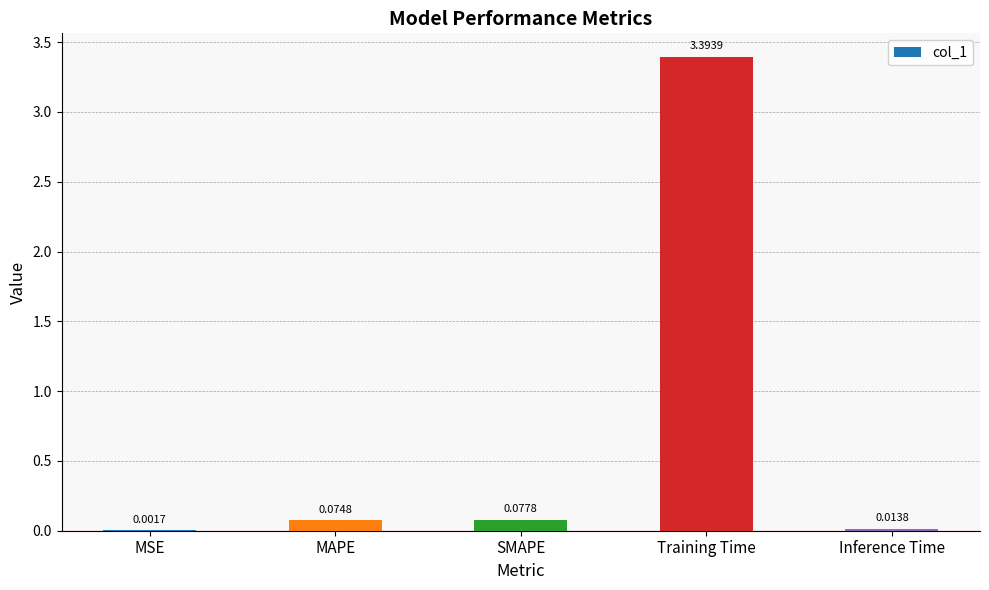

How many data points does each series have?

5